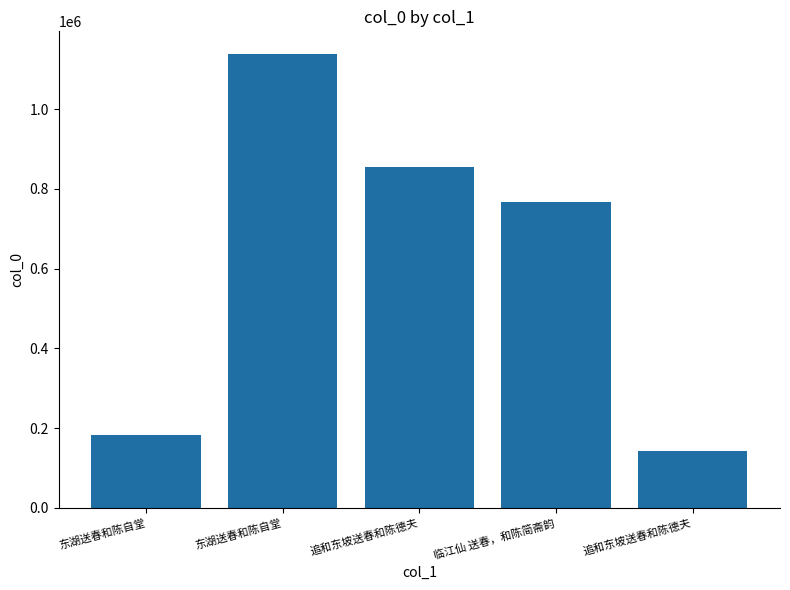

At which label does the data first exceed 765992?

东湖送春和陈自堂